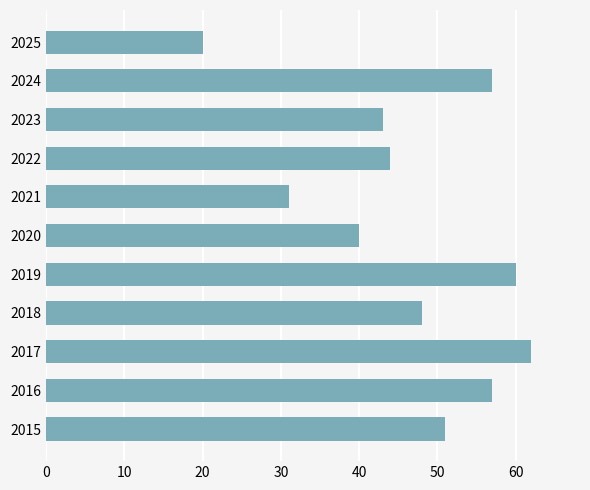

What is the average value?

47